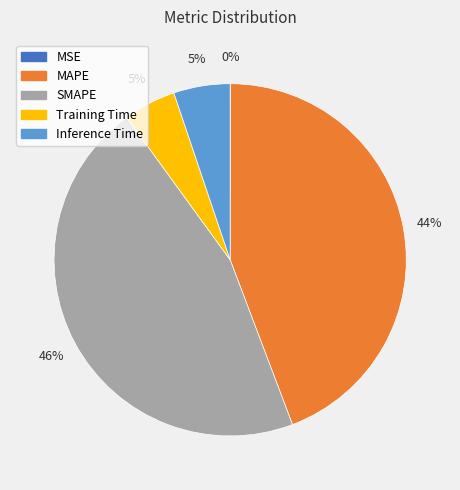

To the nearest percent, what is the average slice percentage?

20%